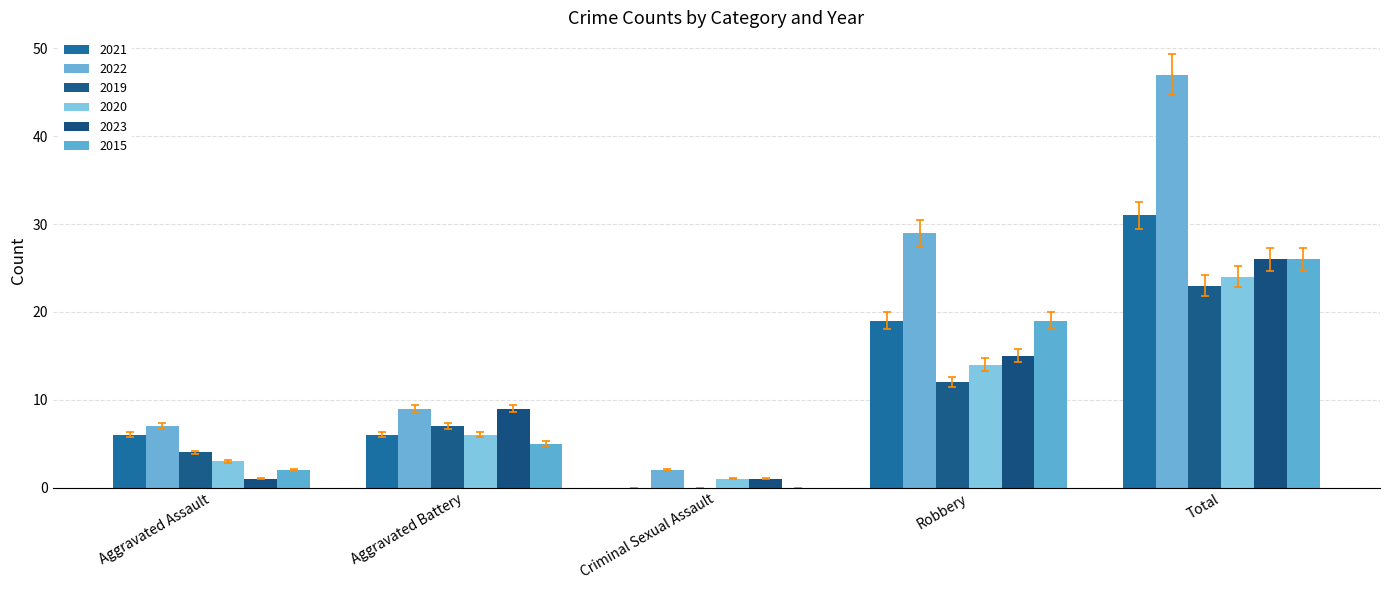

Between Aggravated Assault and Aggravated Battery, which is larger?

Aggravated Assault